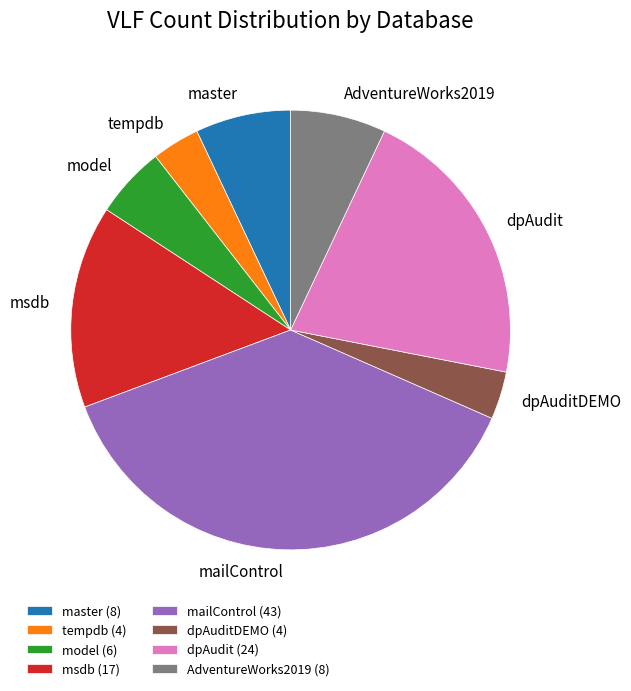

Between dpAuditDEMO and AdventureWorks2019, which is larger?

AdventureWorks2019